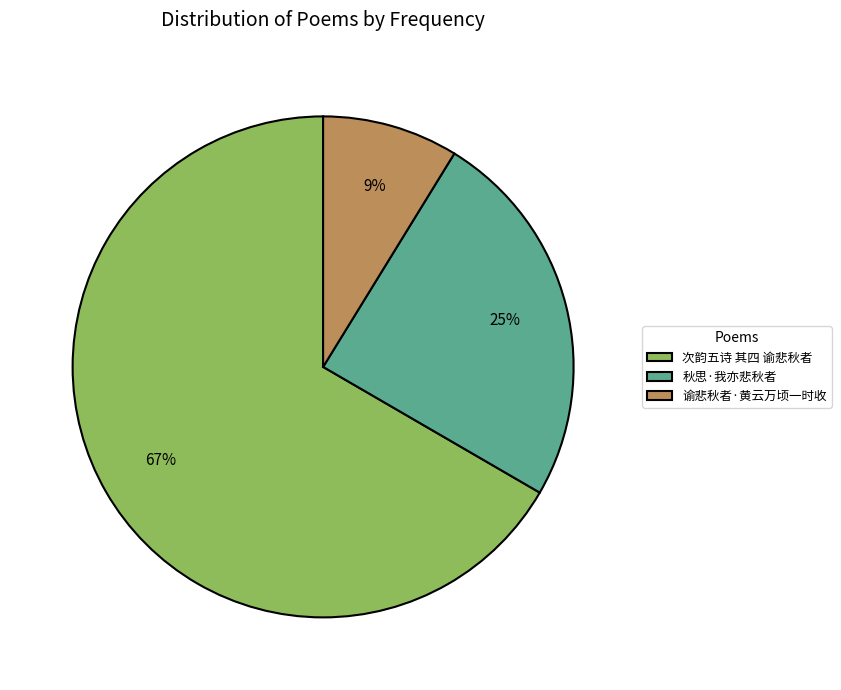

What percentage is the 秋思·我亦悲秋者 slice, to the nearest percent?

25%